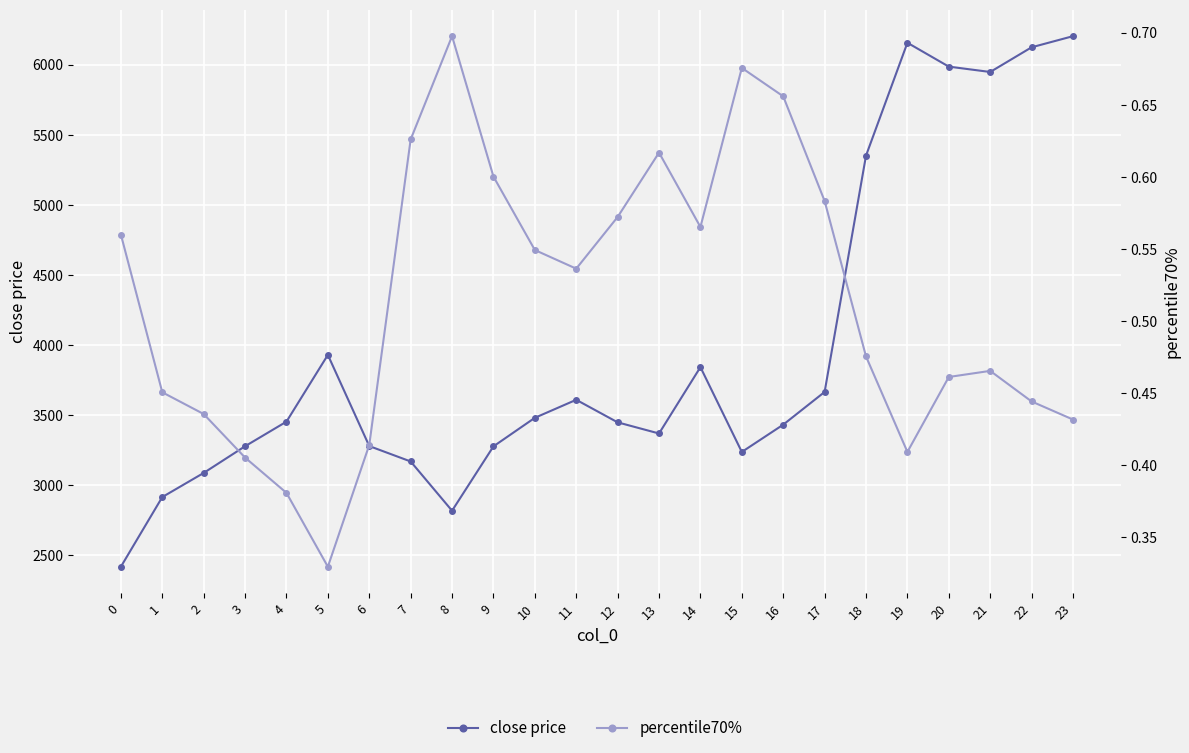

True or false: close price and percentile70% intersect in this chart.

False